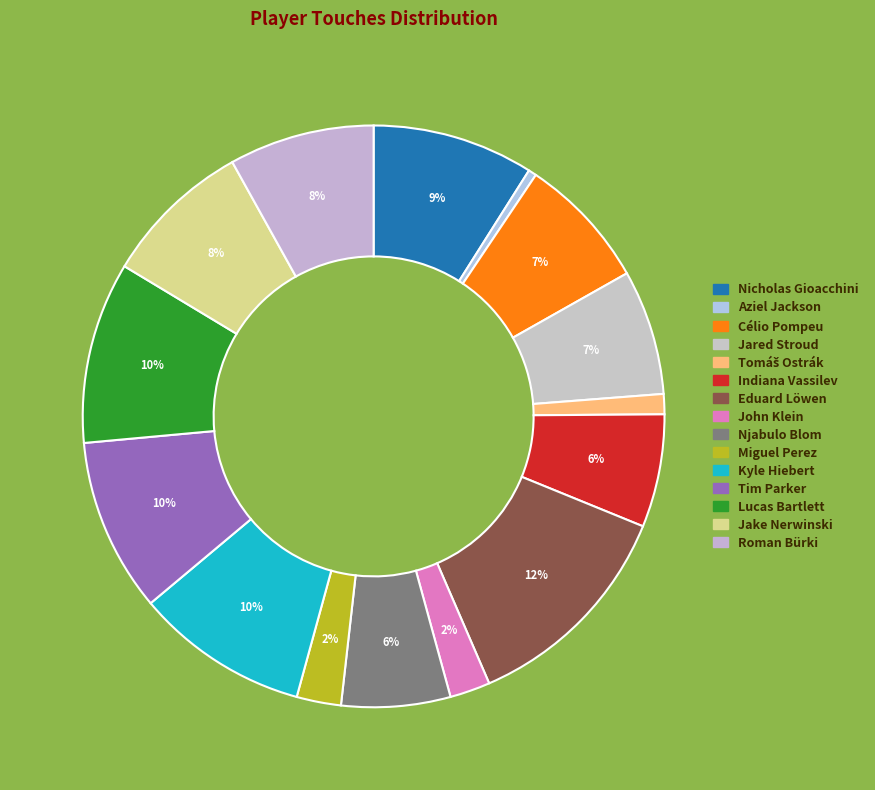

To the nearest percent, what is the combined percentage of Tim Parker and Jake Nerwinski?

18%